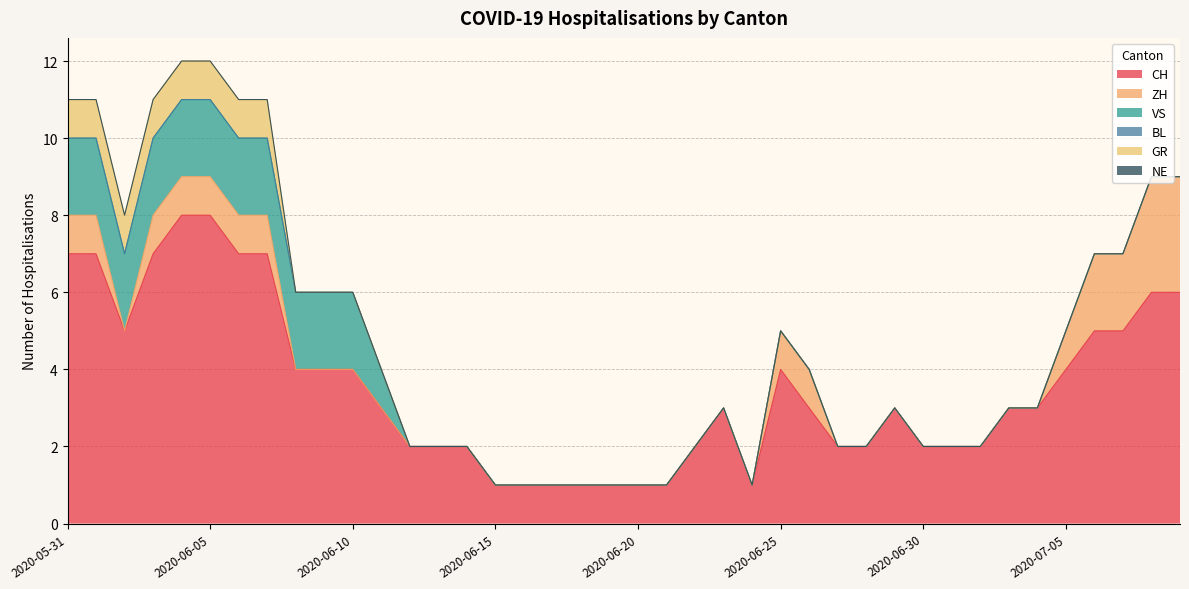

Rank the categories by ZH value from lowest to highest.

2020-06-02, 2020-06-08, 2020-06-09, 2020-06-10, 2020-06-11, 2020-06-12, 2020-06-13, 2020-06-14, 2020-06-15, 2020-06-16, 2020-06-17, 2020-06-18, 2020-06-19, 2020-06-20, 2020-06-21, 2020-06-22, 2020-06-23, 2020-06-24, 2020-06-27, 2020-06-28, 2020-06-29, 2020-06-30, 2020-07-01, 2020-07-02, 2020-07-03, 2020-07-04, 2020-05-31, 2020-06-01, 2020-06-03, 2020-06-04, 2020-06-05, 2020-06-06, 2020-06-07, 2020-06-25, 2020-06-26, 2020-07-05, 2020-07-06, 2020-07-07, 2020-07-08, 2020-07-09